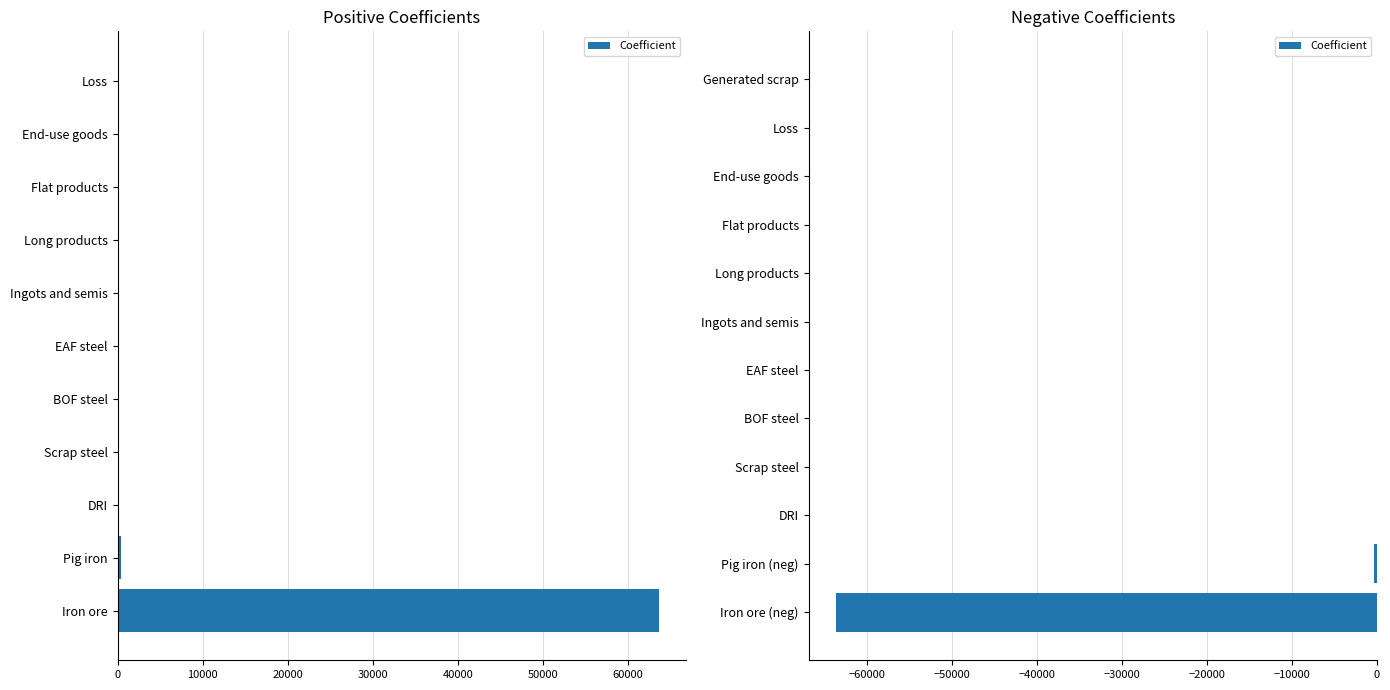

What position from the left is Generated scrap?

12